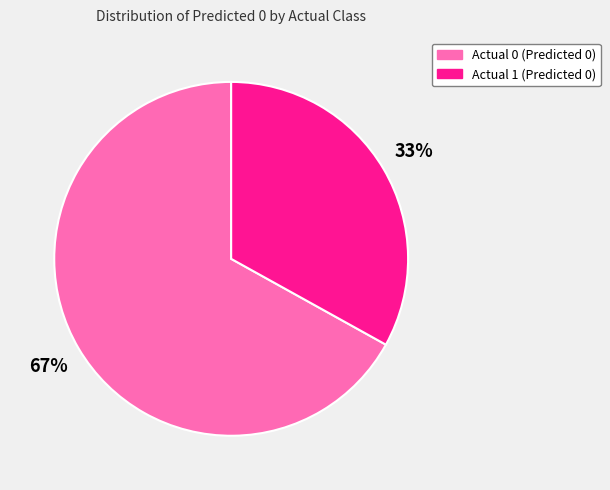

Is the sum of Actual 0 (Predicted 0) and Actual 1 (Predicted 0) greater than half?

Yes